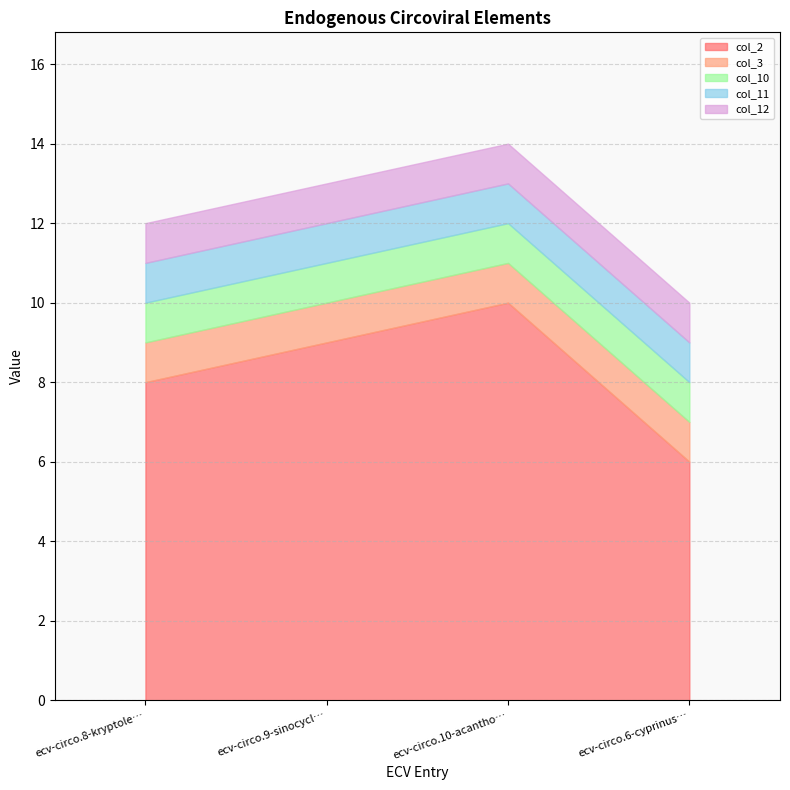

At which label is col_2 closest to 8?

ecv-circo.8-kryptole…